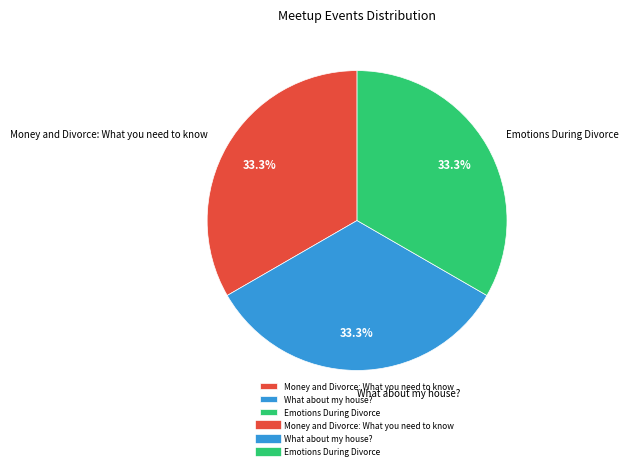

Combined, what portion of the pie is What about my house? and Money and Divorce: What you need to know?

66.7%